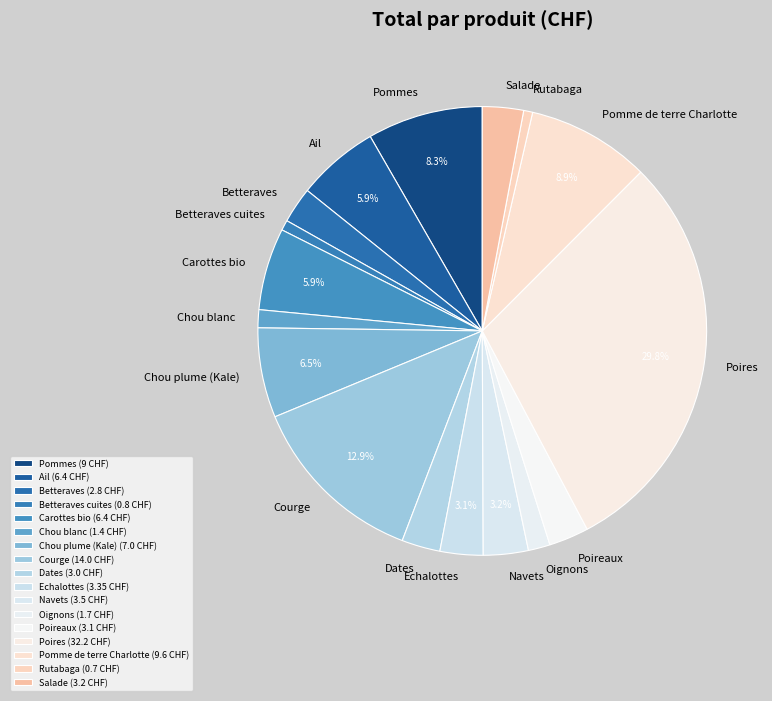

How many slices are in this pie chart?

17